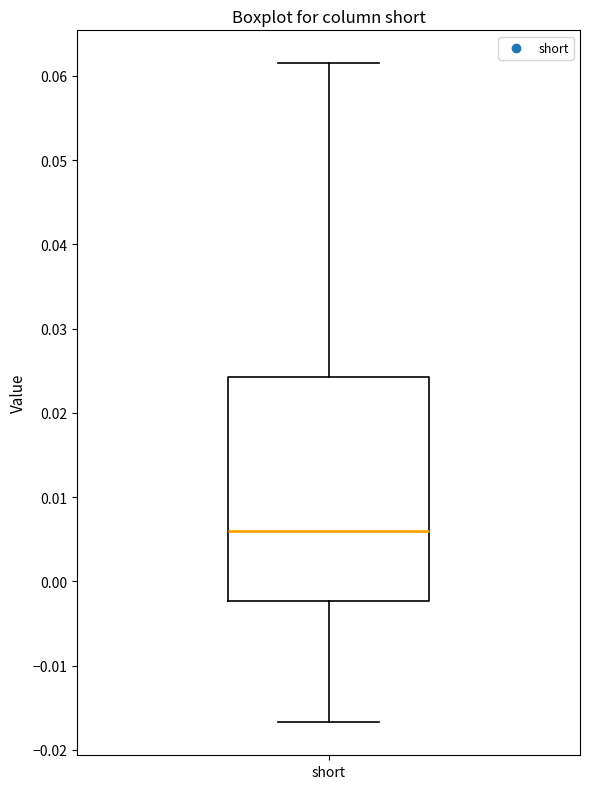

Where does the lower whisker of the box for short end on the y-axis? The values are not printed on the chart, so give them approximately, as read against the axis.

-0.017